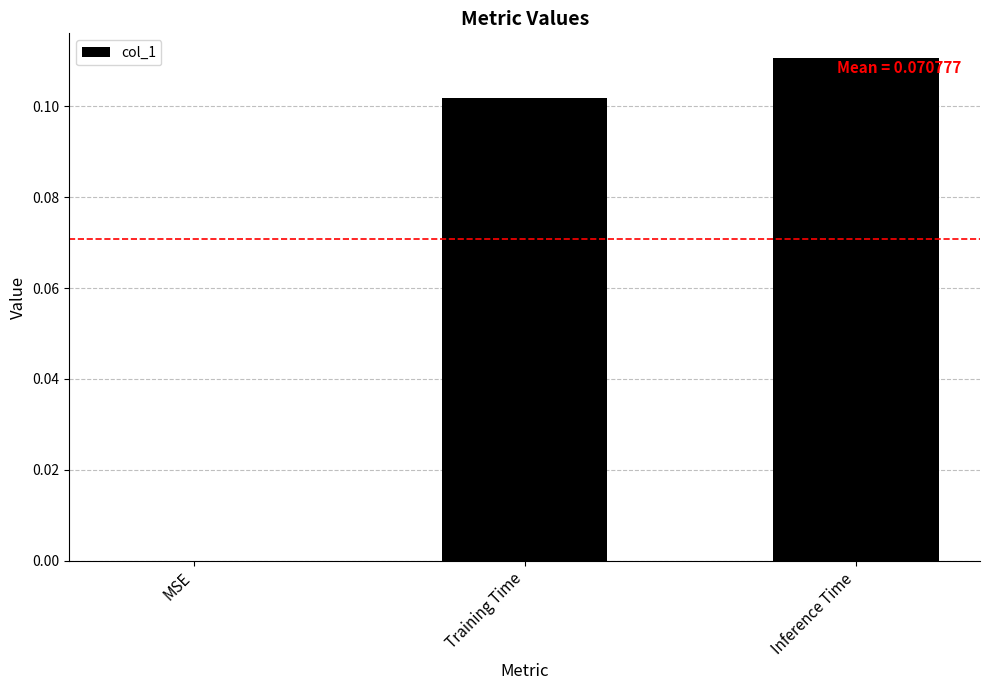

Is it true that the value at MSE is 0.0?

True